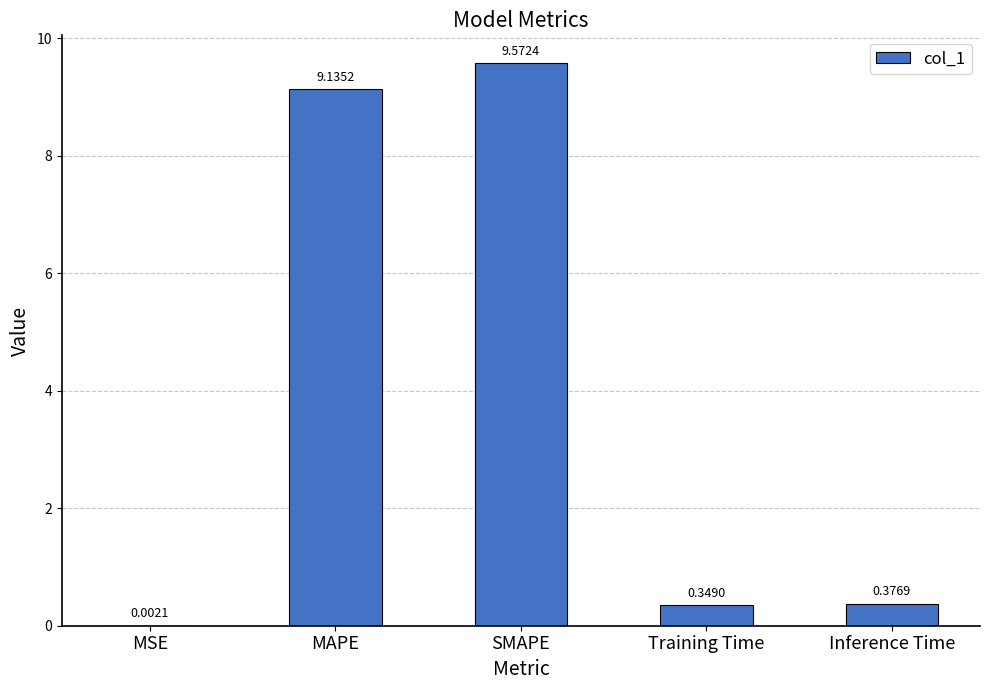

Which label corresponds to the largest value in the chart?

SMAPE